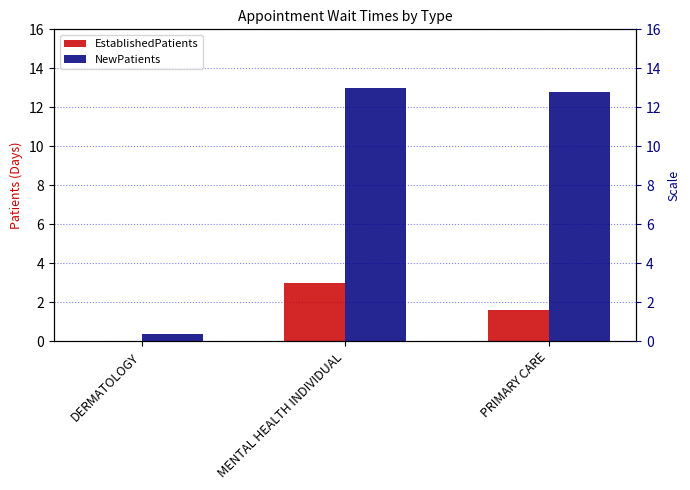

At how many categories does at least one series exceed 1?

2